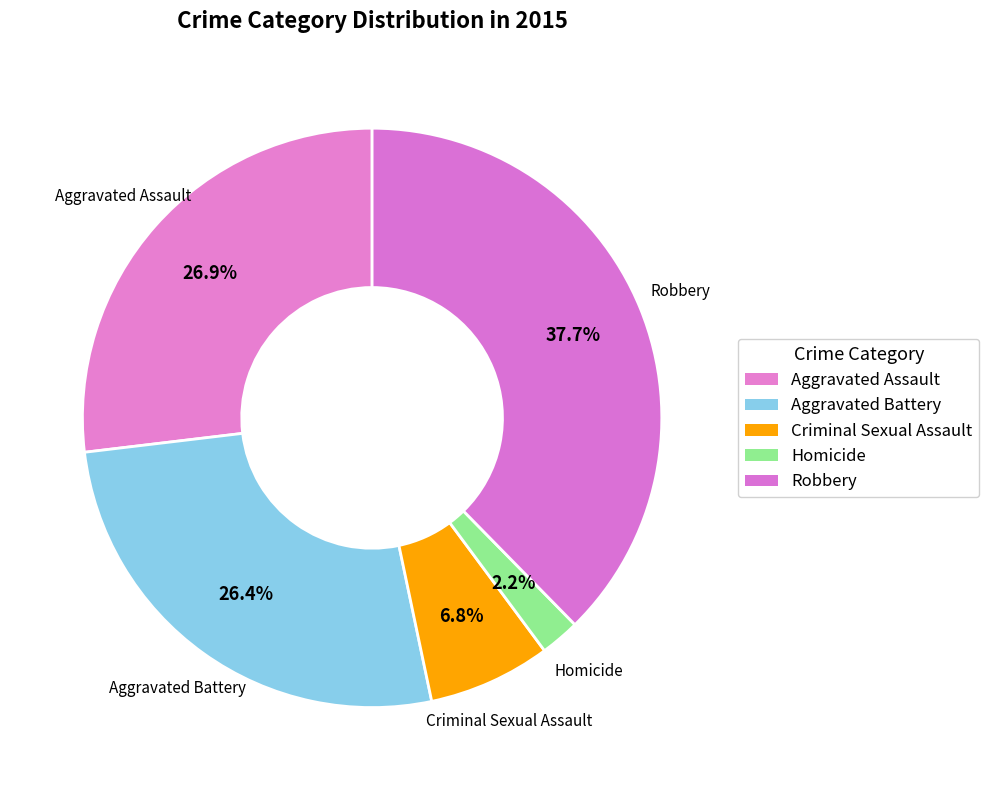

How many segments does this pie chart have?

5